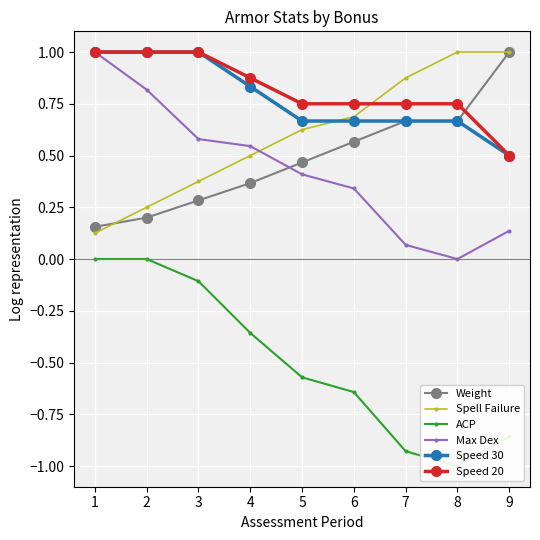

True or false: Speed 30 has more than 0 points higher than both neighbors.

False